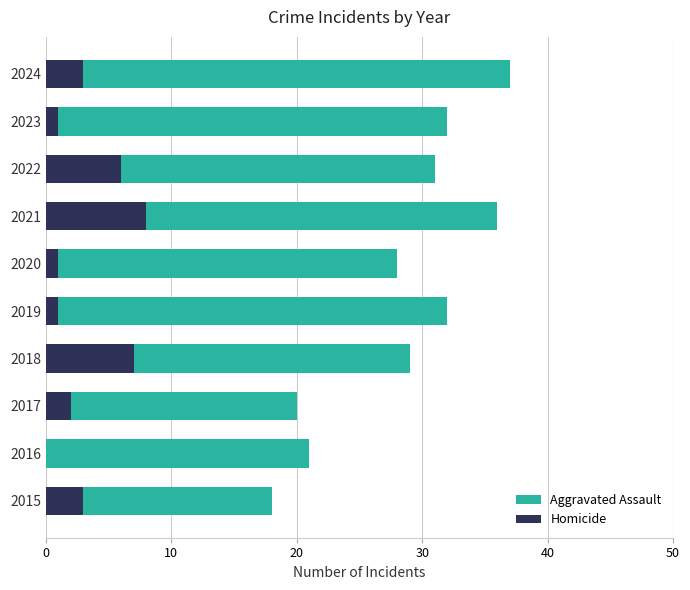

List the series in order of their peak value, lowest first.

Homicide, Aggravated Assault